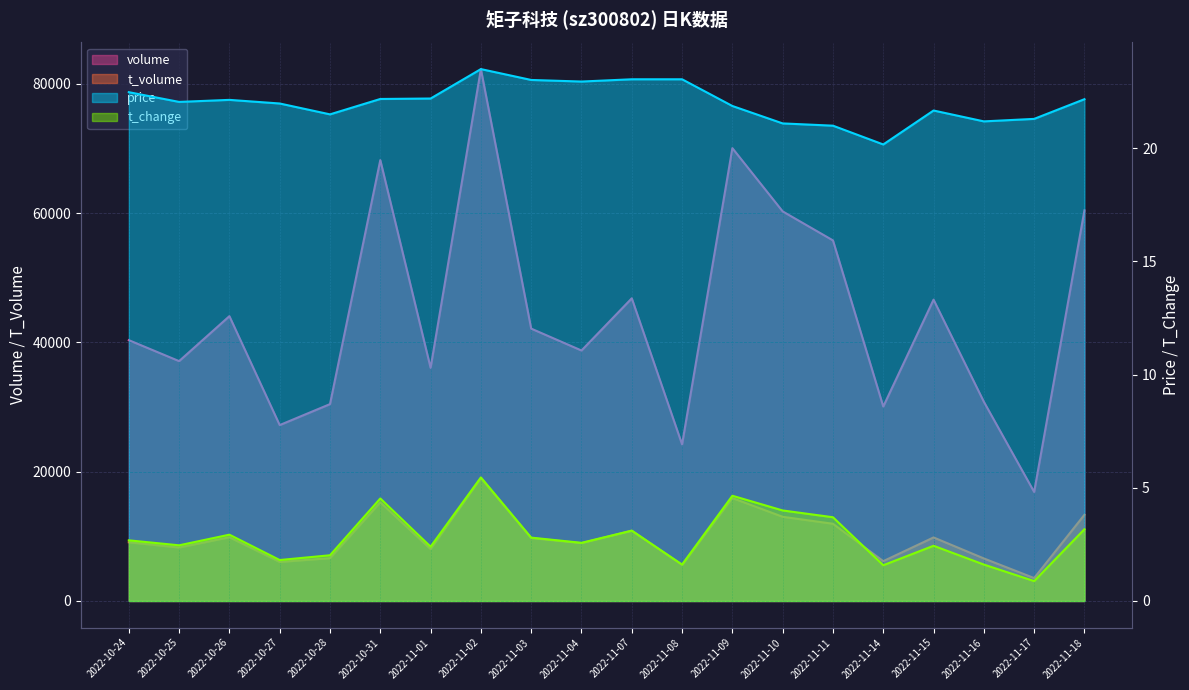

True or false: t_volume and t_change intersect in this chart.

False